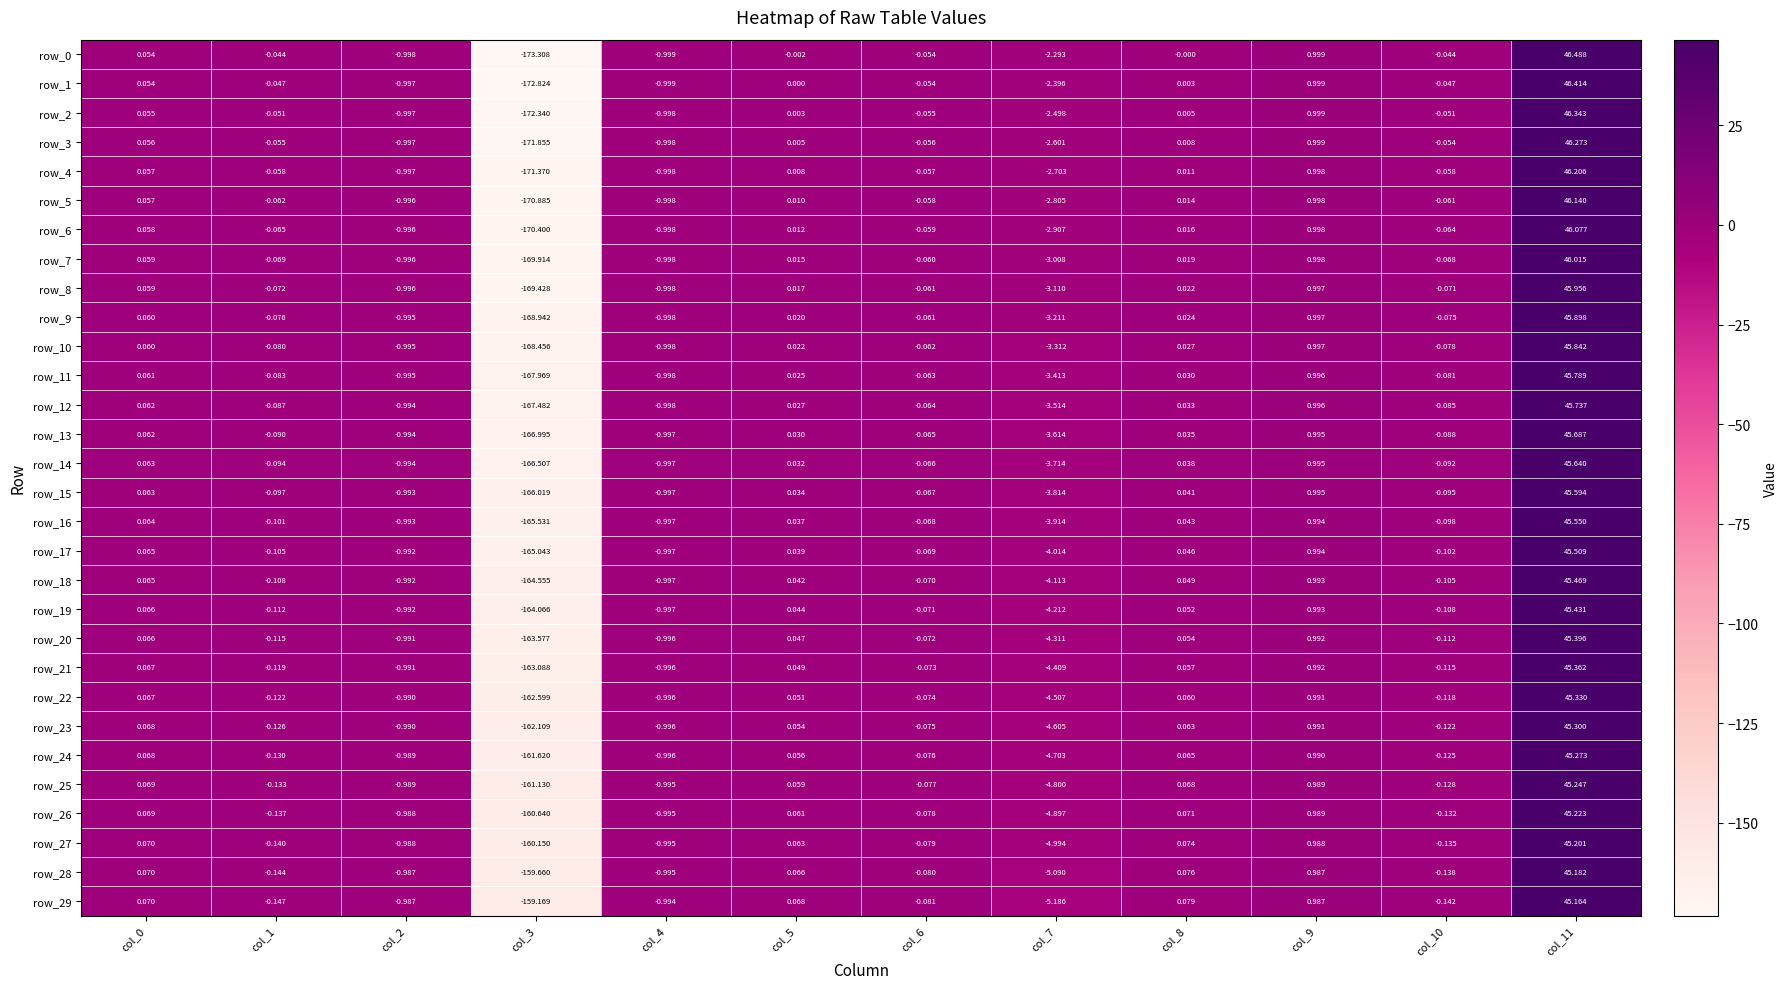

Is the value of row_7 at col_7 greater than the value of row_5 at col_1?

No